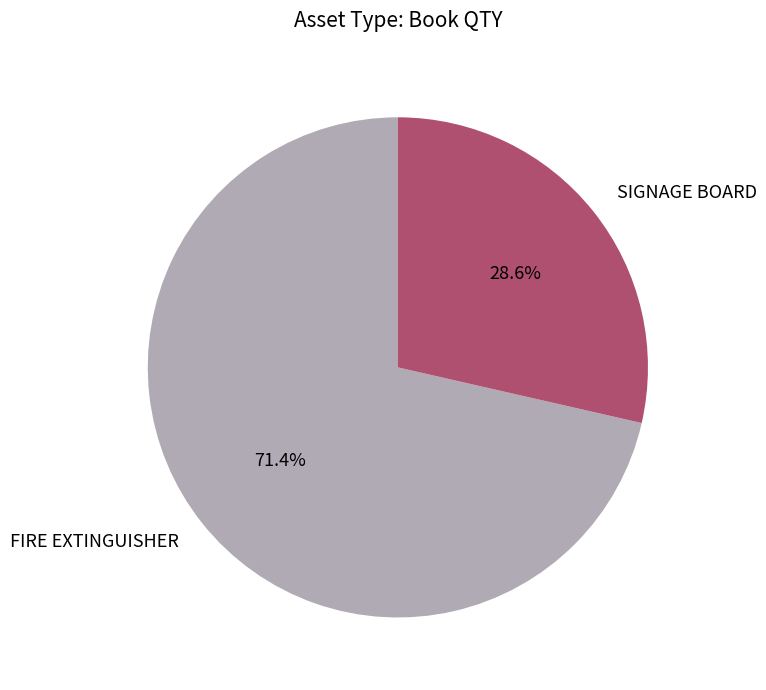

Is there any slice that represents more than half of the pie?

Yes